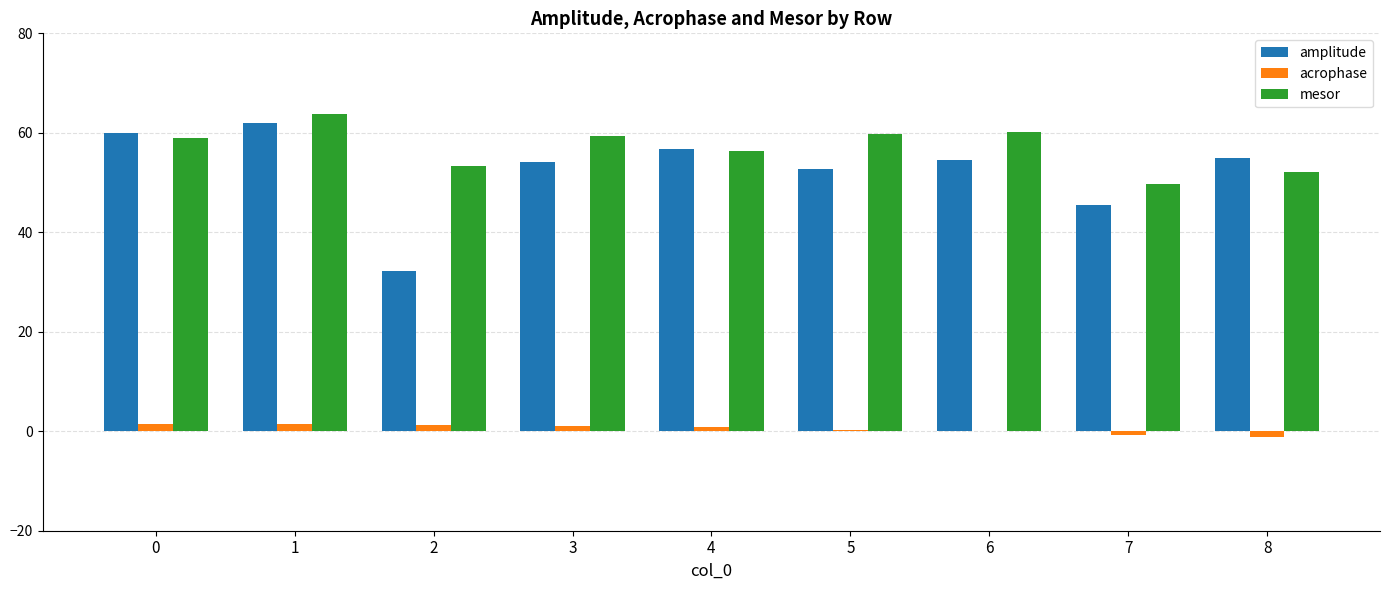

How many series are shown in this chart?

3